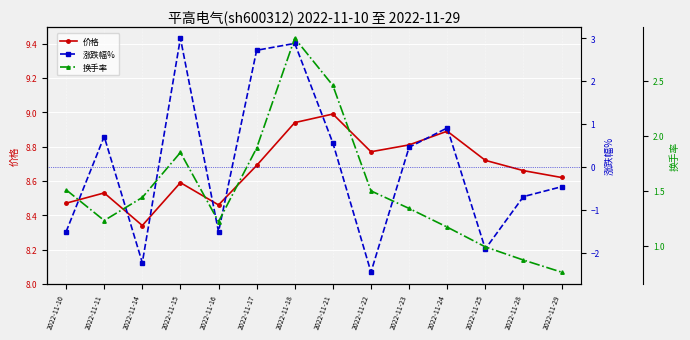

Is this an area chart (filled region under the line)?

No